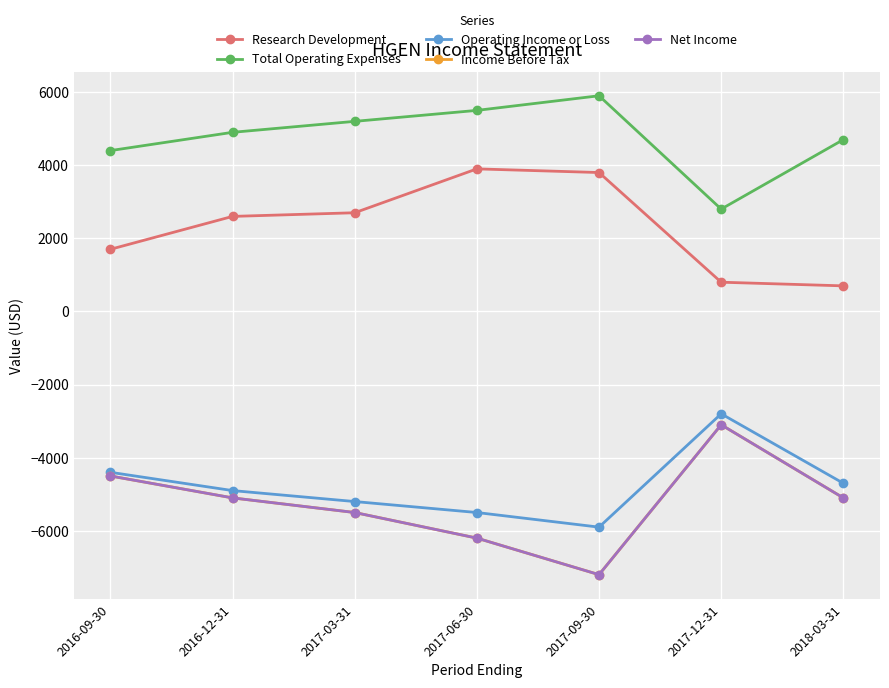

Does the chart have visible grid lines?

Yes